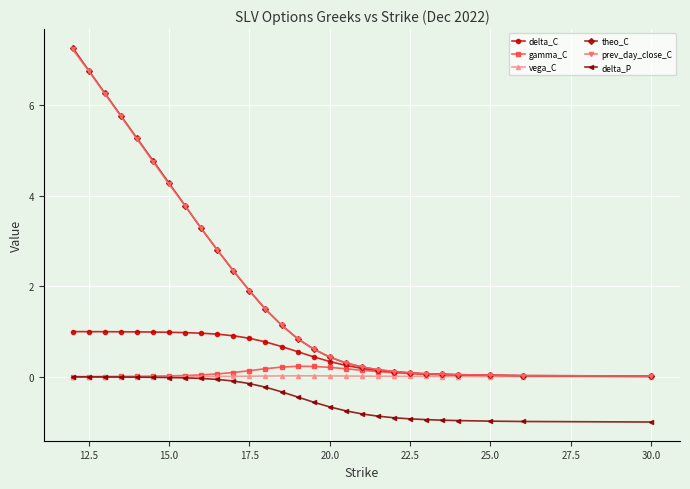

True or false: theo_C and delta_P intersect in this chart.

False